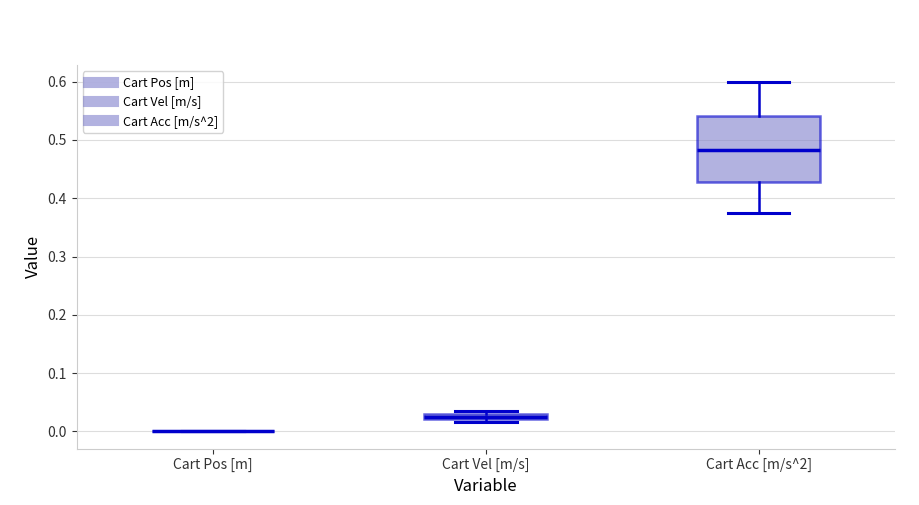

Which box is the tallest, from its lower edge to its upper edge?

Cart Acc [m/s^2]